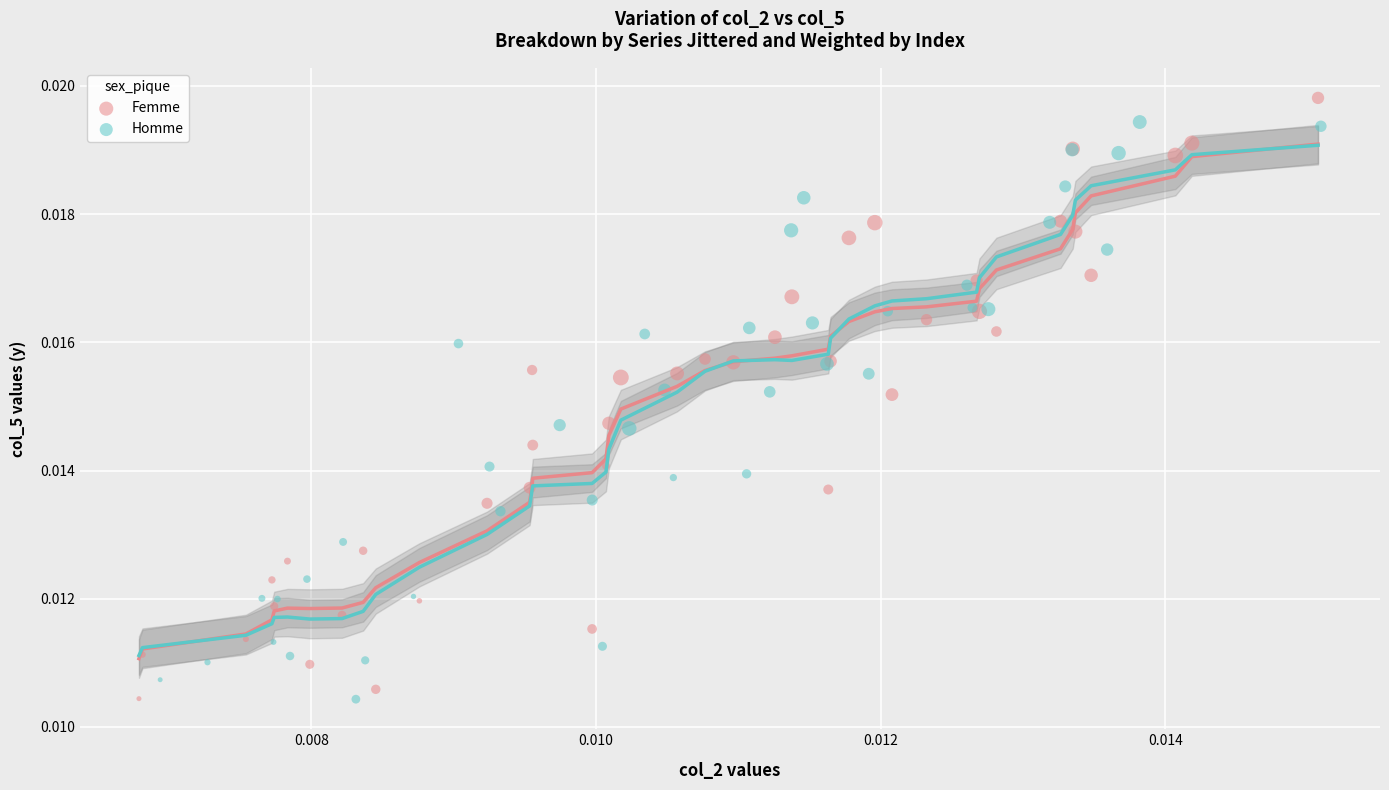

Which series contains the highest Y value?

Femme